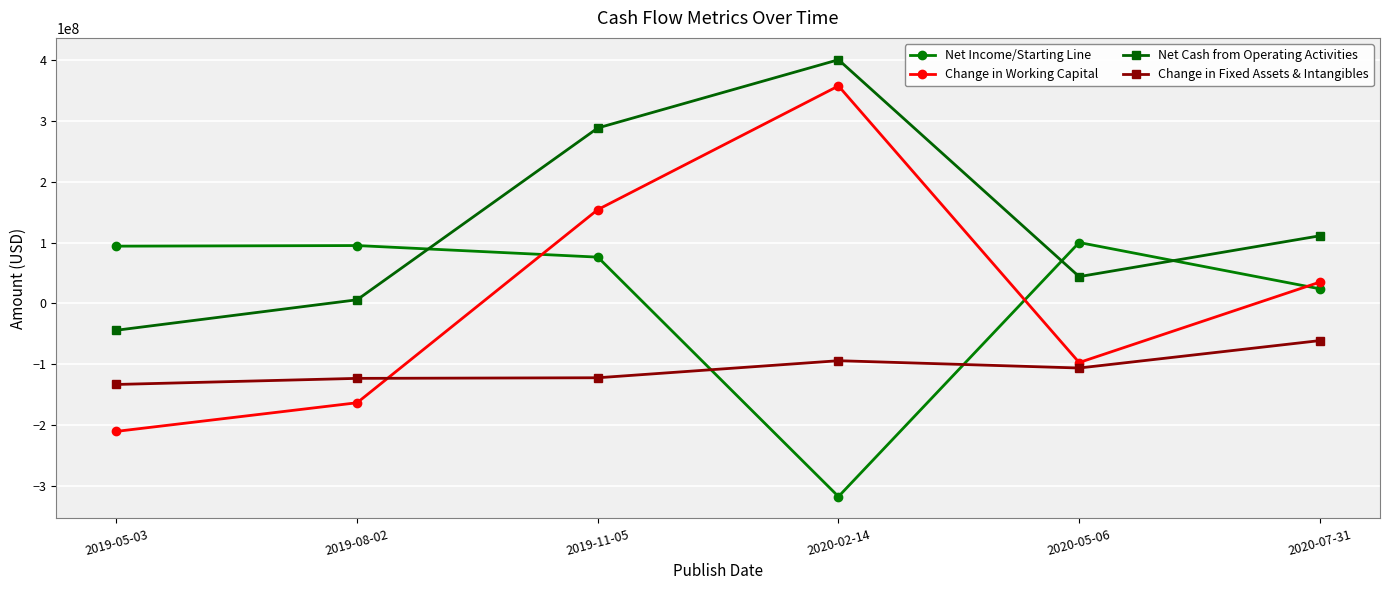

Which series has the widest spread of values?

Change in Working Capital